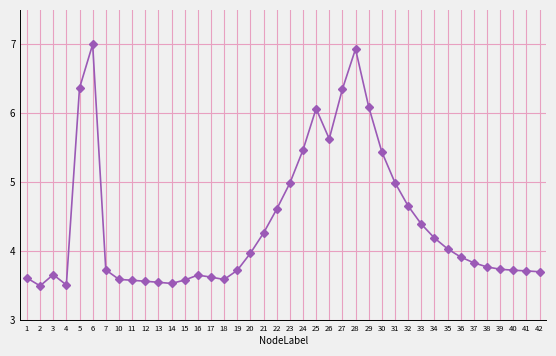

Does the chart have visible grid lines?

Yes